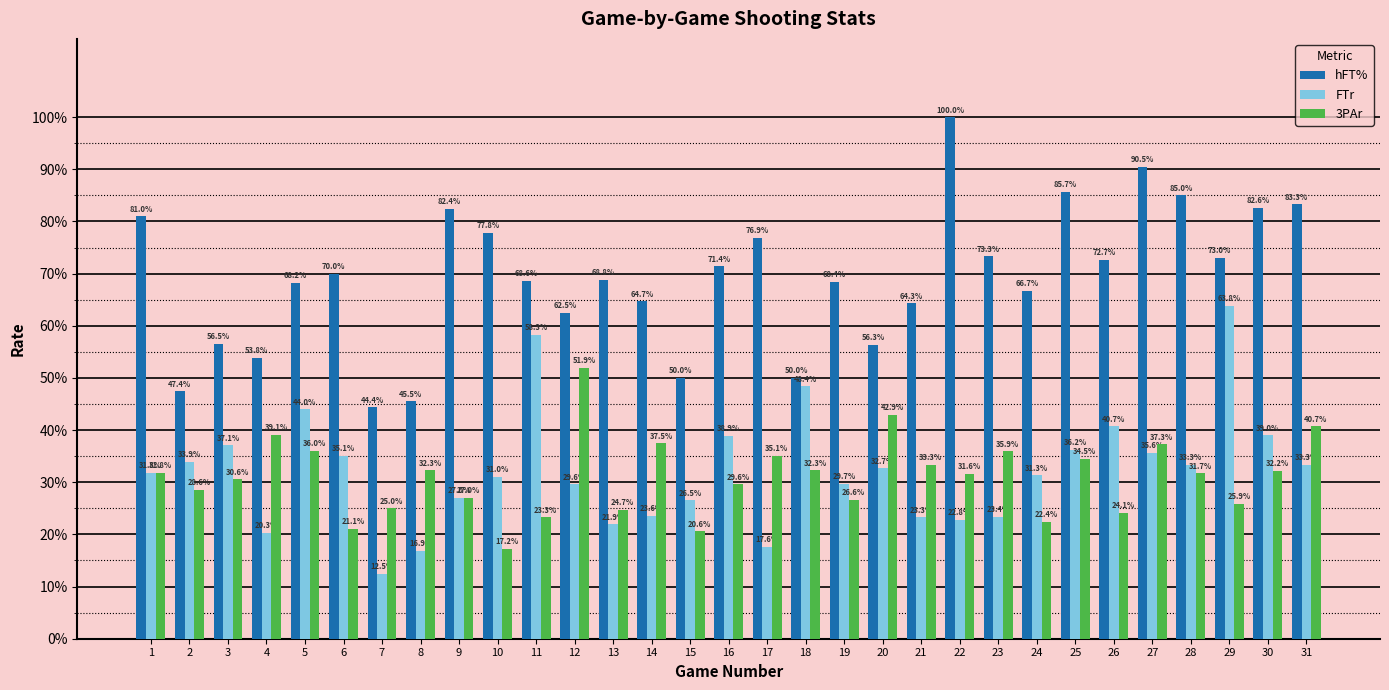

Which series has the largest total across all categories?

hFT%